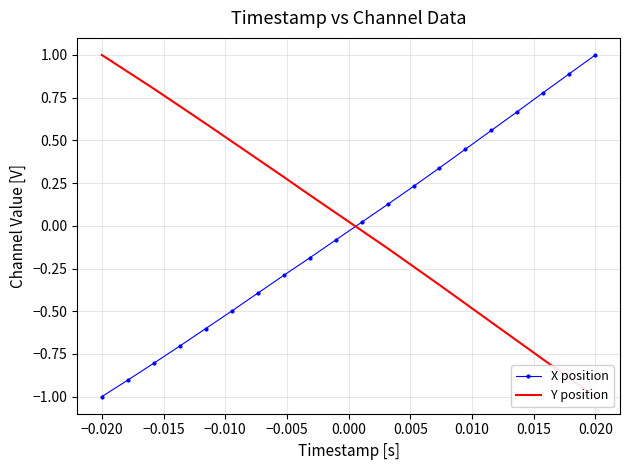

True or false: X position has more than 1 interior local peaks.

False